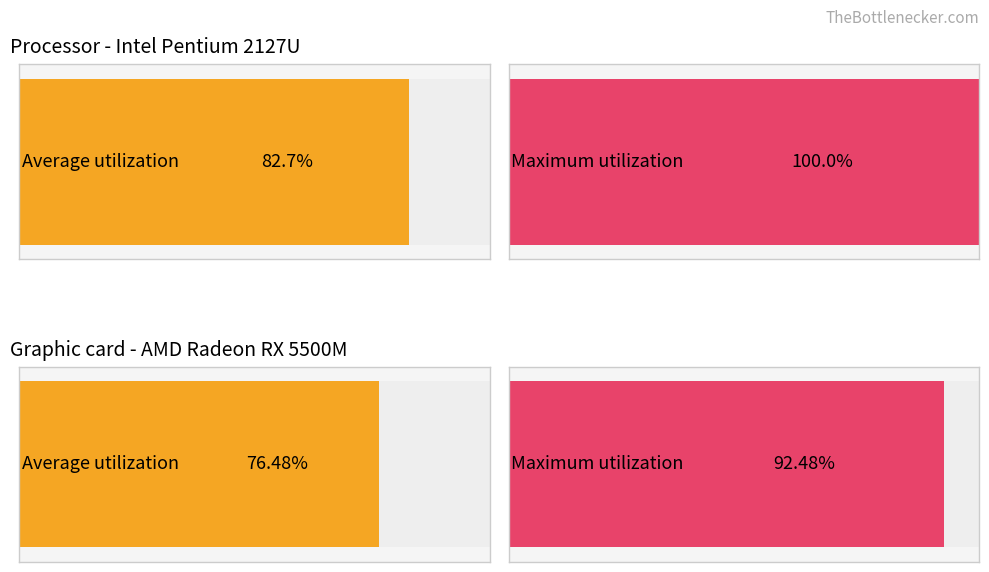

The Average utilization series shows 1 at 3. True or false?

False